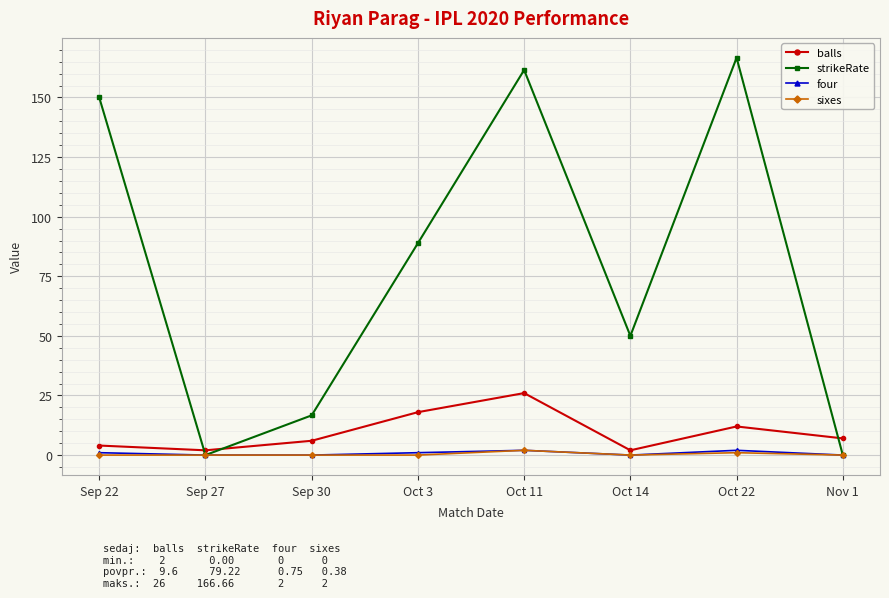

Reading left to right, extract all data points from this chart.

balls: 4.0	2.0	6.0	18.0	26.0	2.0	12.0	7.0
strikeRate: 150.0	0.0	16.7	88.9	161.5	50.0	166.7	0.0
four: 1.0	0.0	0.0	1.0	2.0	0.0	2.0	0.0
sixes: 0.0	0.0	0.0	0.0	2.0	0.0	1.0	0.0